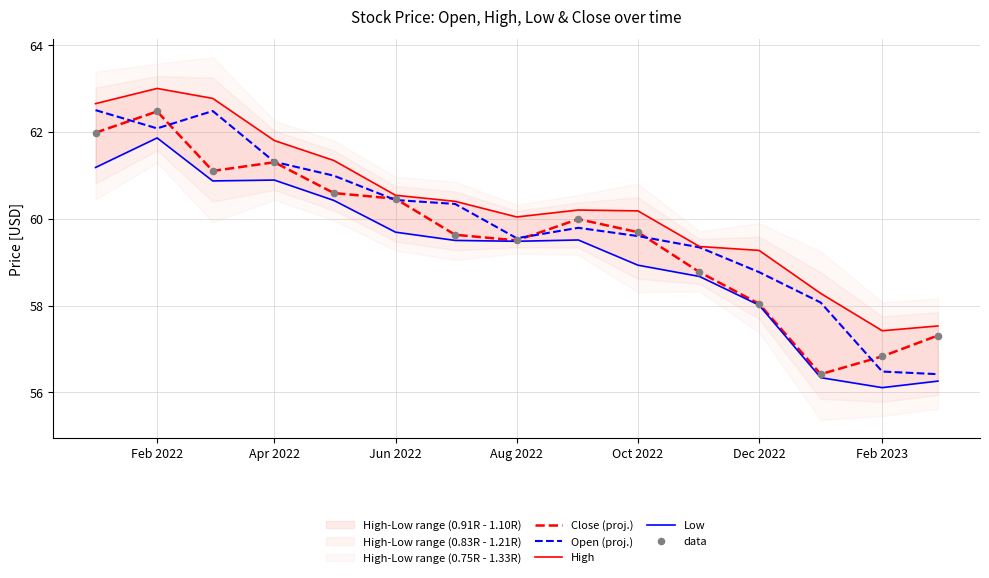

Which series has the widest spread of Y values?

Open (proj.)